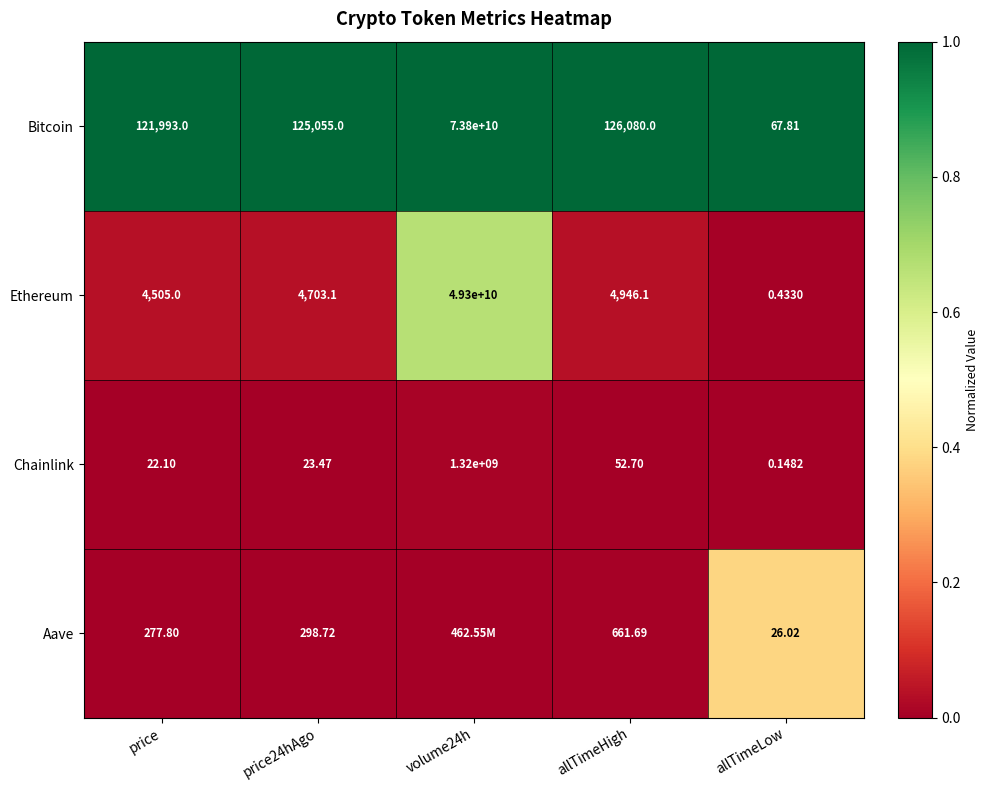

Count the number of data series in this chart.

4